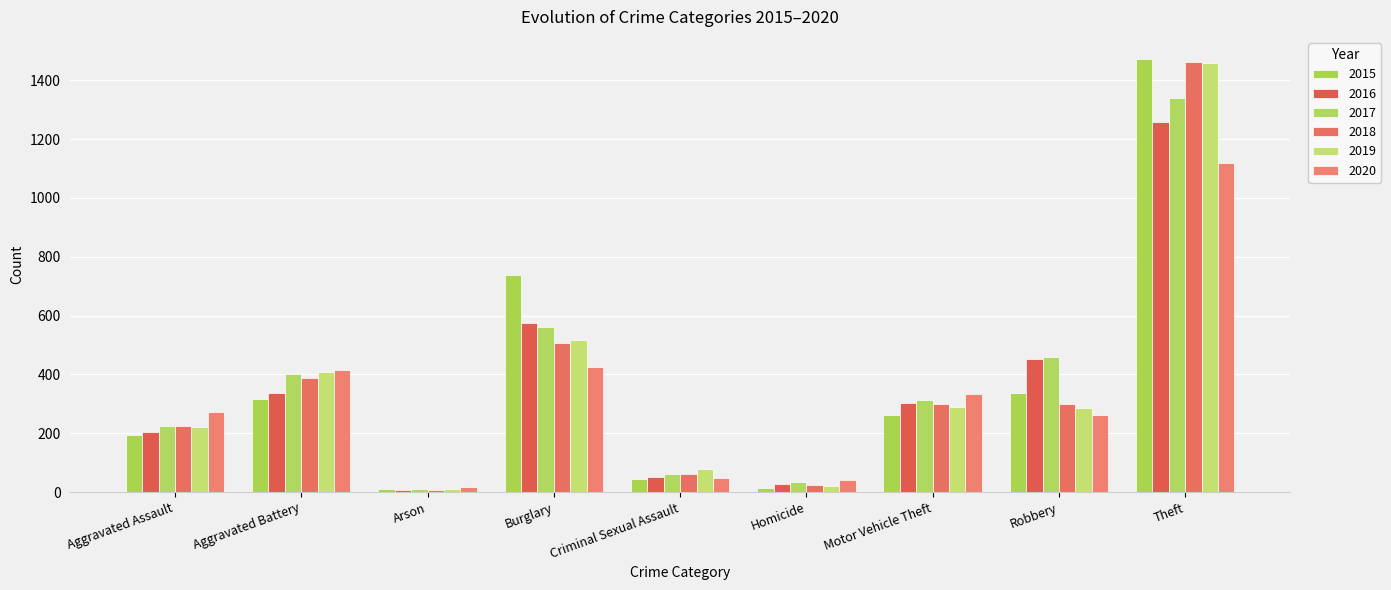

At which label does 2020 reach its minimum?

Arson